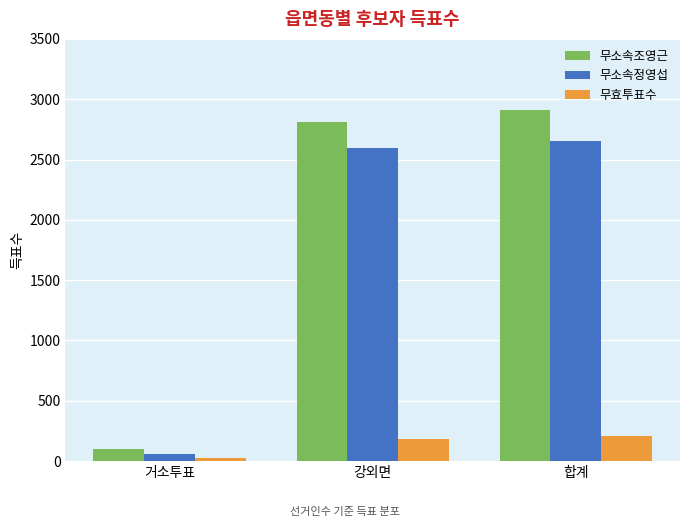

What value does the 무소속정영섭 series have at 합계, to the nearest 50?

2650